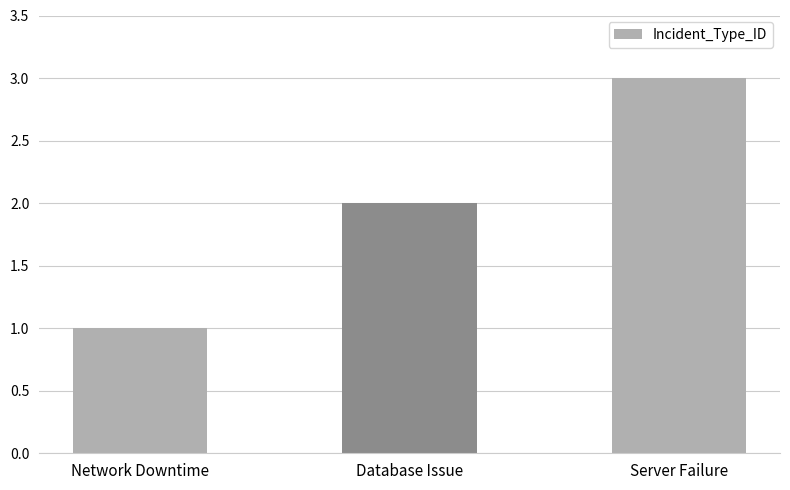

Approximately how many times larger is the value at Network Downtime compared to Database Issue?

0.5